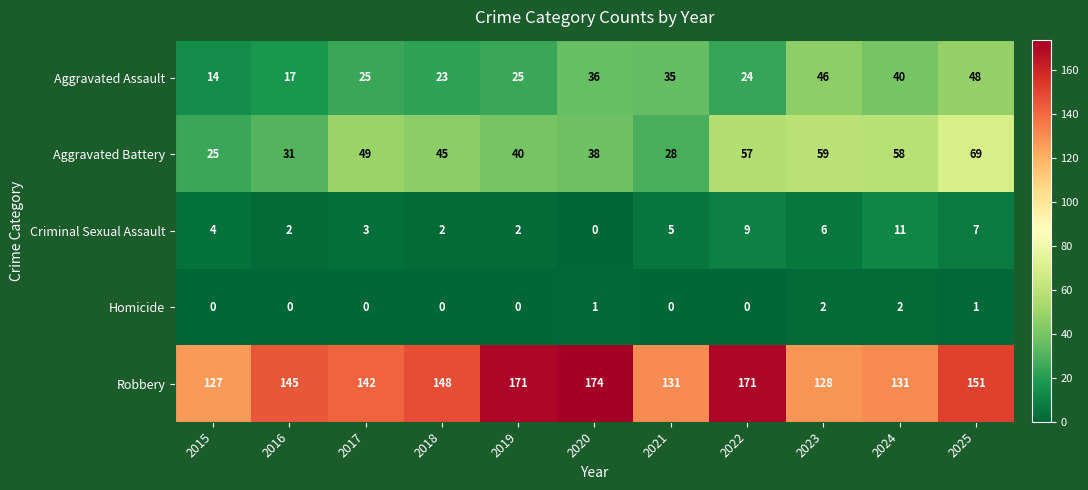

What is the sum of the Aggravated Assault values at 2024 and 2015?

54